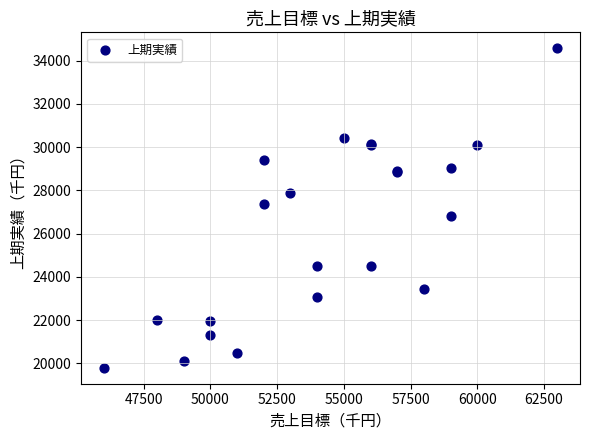

What Y value in the scatter plot is closest to 27184?

27349